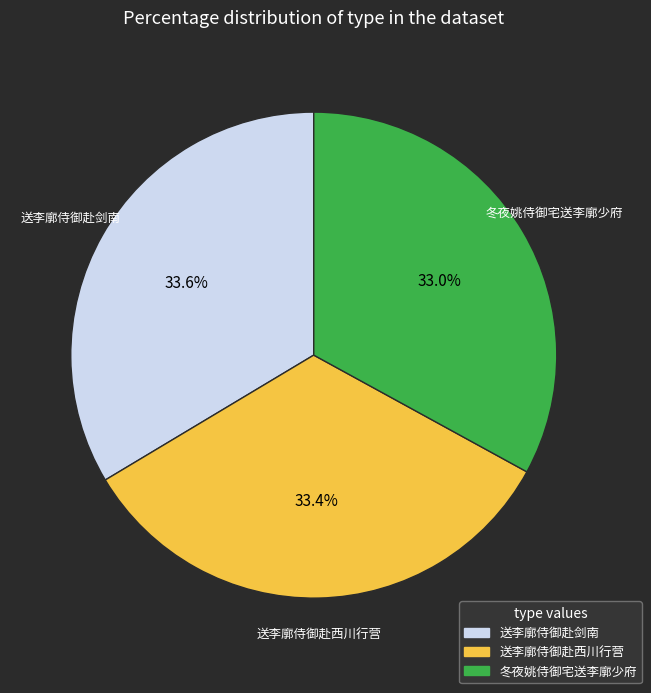

Does any single category account for the majority?

No